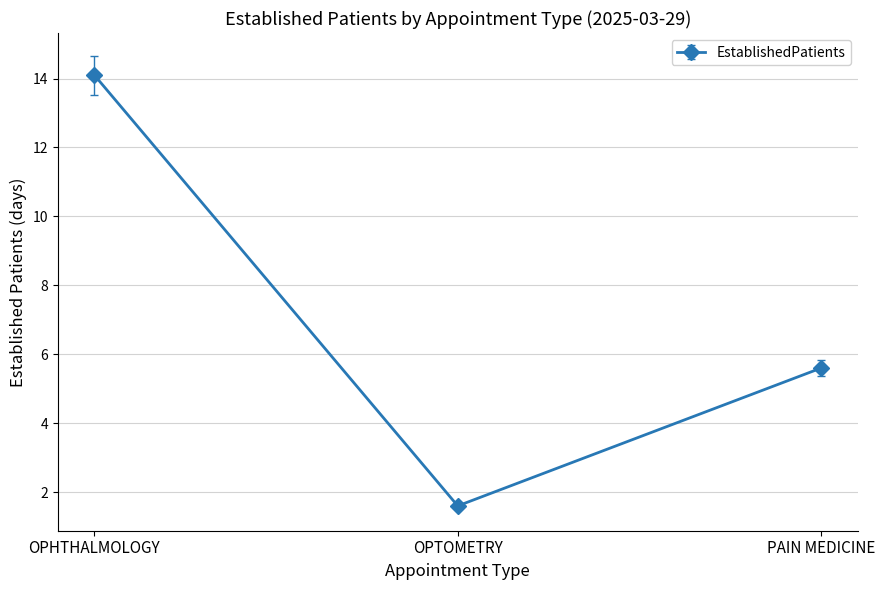

What is the label of the 3rd point from the left?

PAIN MEDICINE